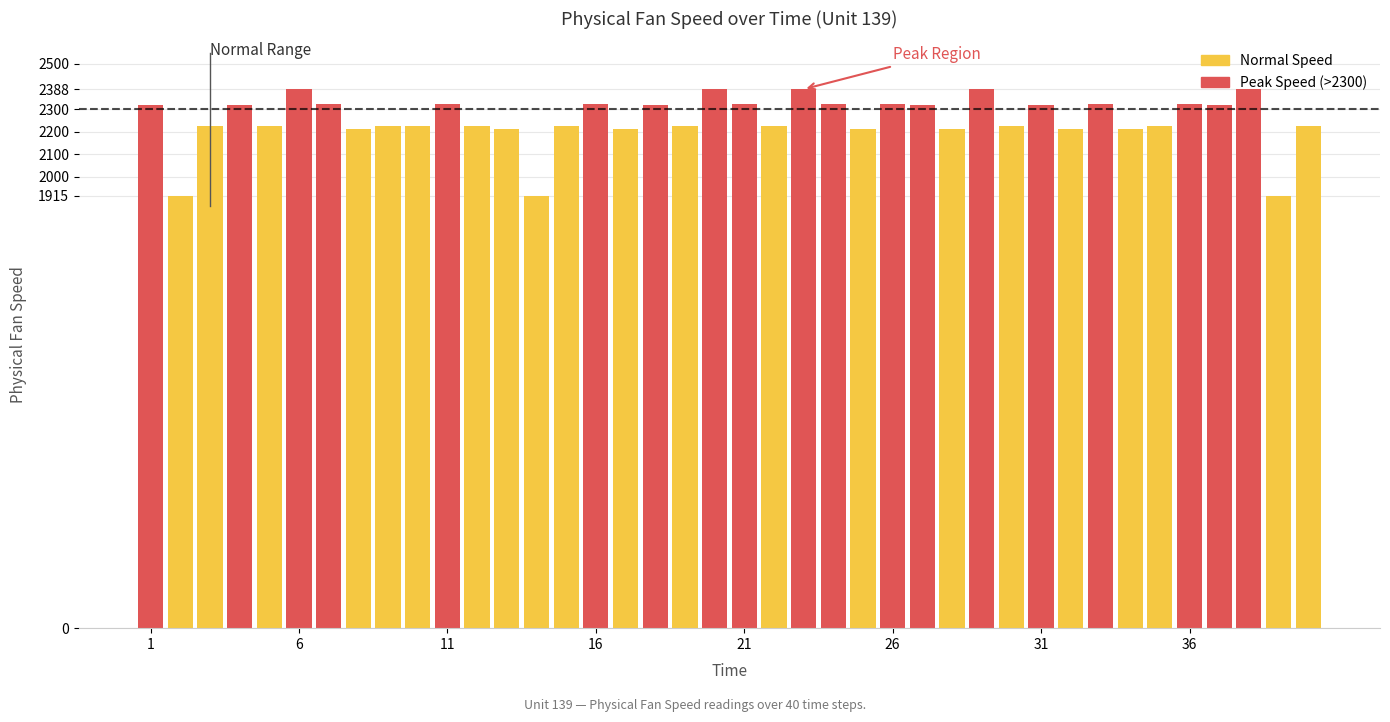

What is the difference between the second highest and second lowest values?

472.7